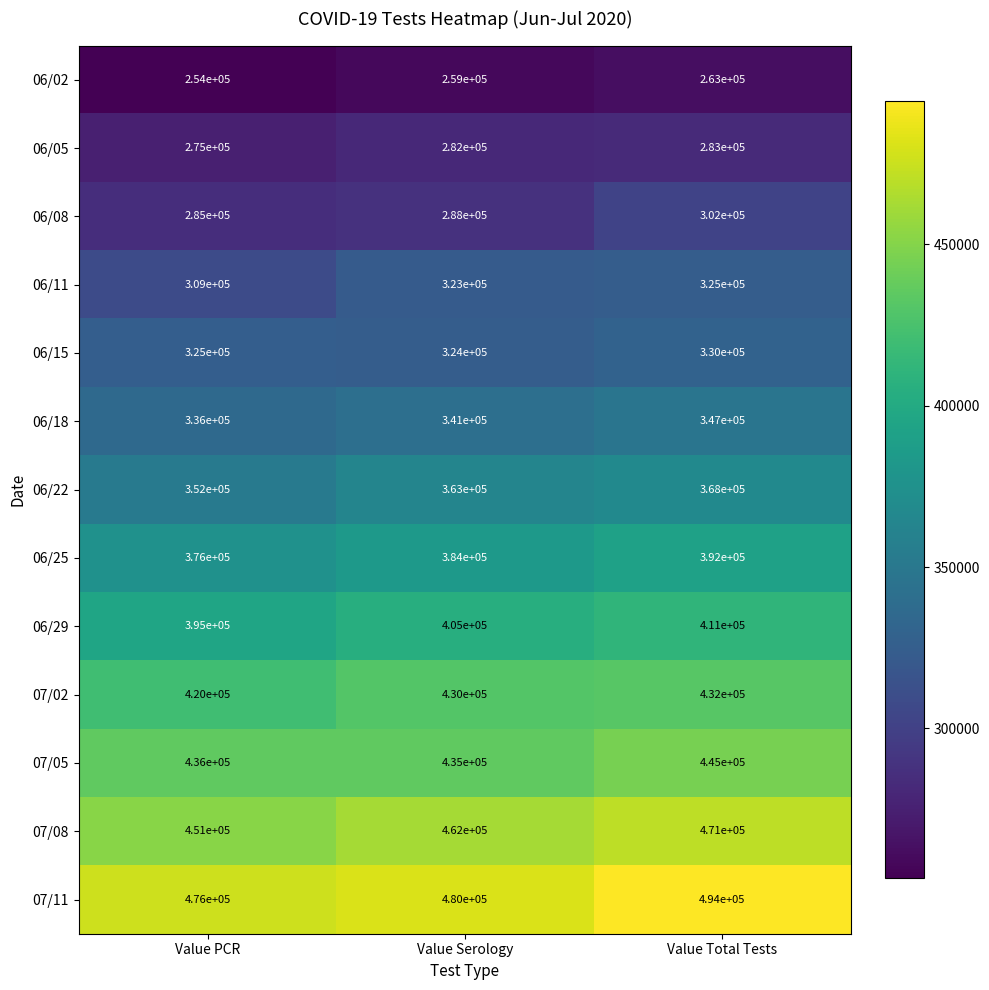

What is the difference between the highest and lowest values at Value Serology?

221000